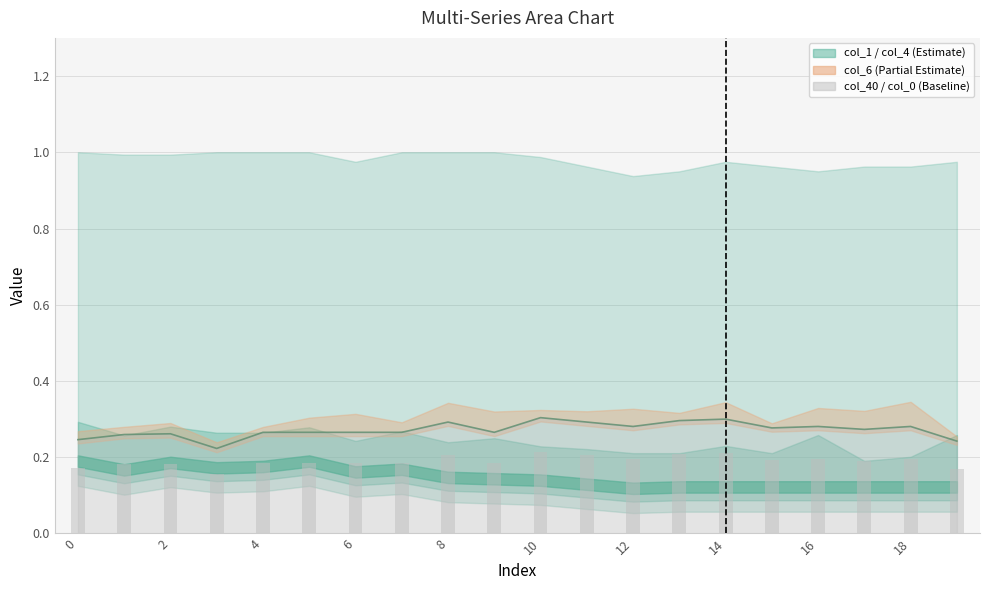

What is the total value across all series at 17?

1.7